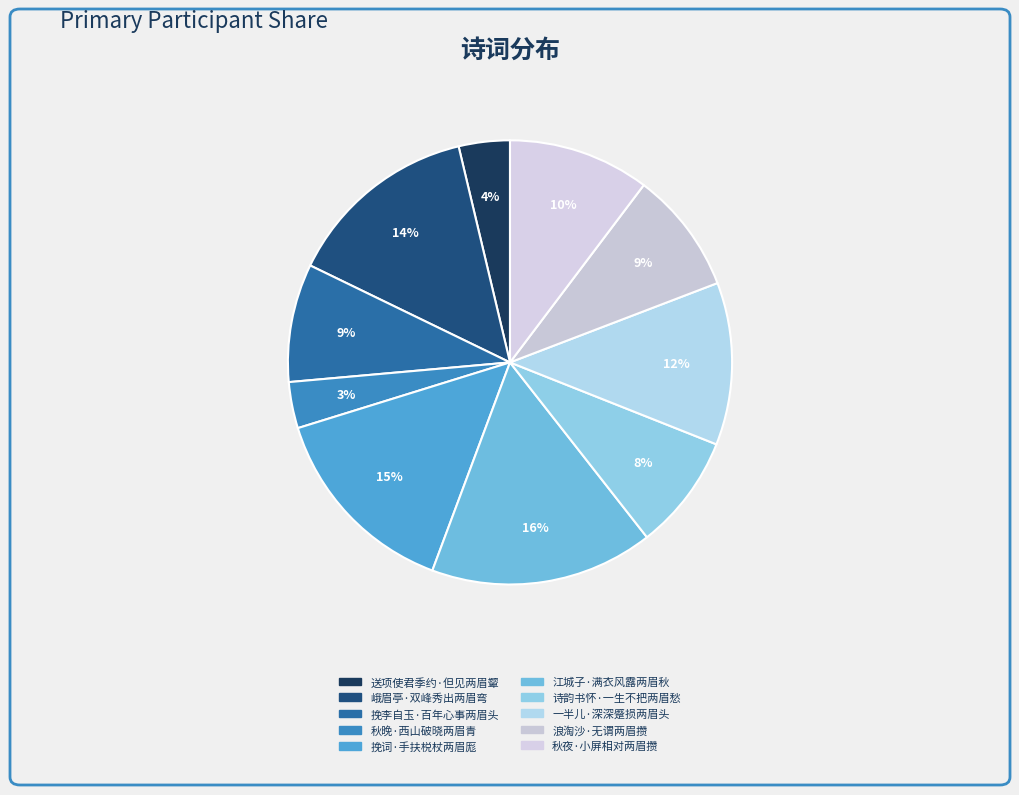

To the nearest percent, what portion does 秋夜·小屏相对两眉攒 represent?

10%